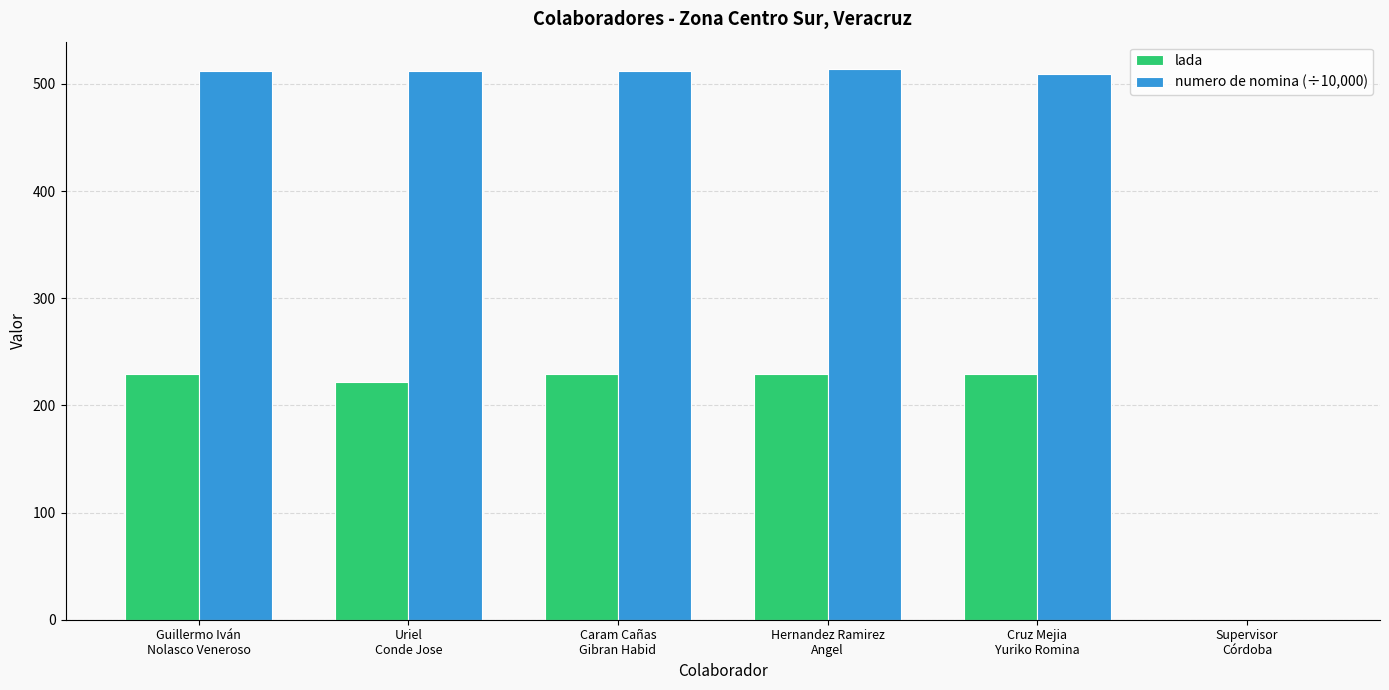

What is the spread (max minus min) of values at Uriel
Conde Jose?

289.8